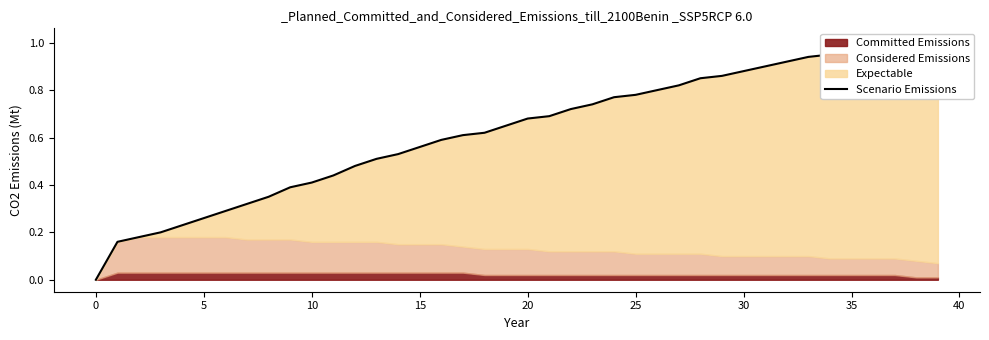

What is the label of the 27th point from the left?

26